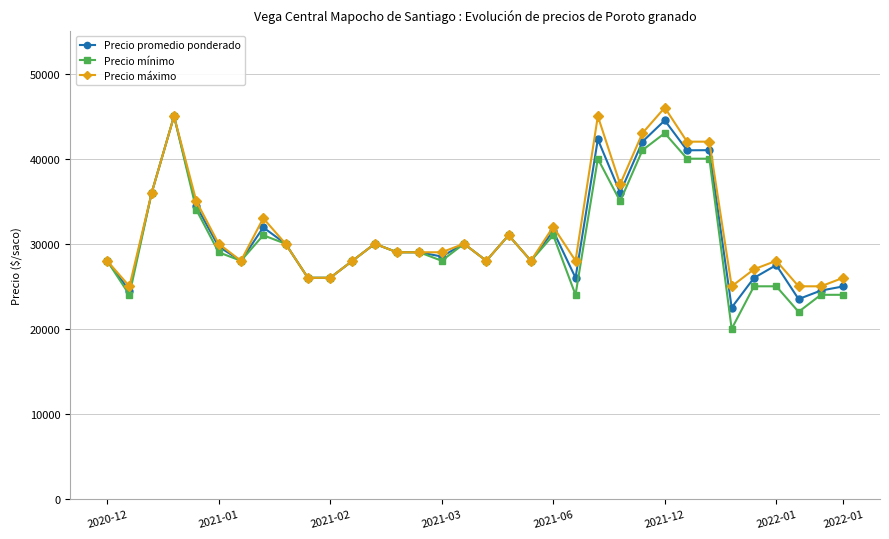

How many lines are shown in the chart?

3